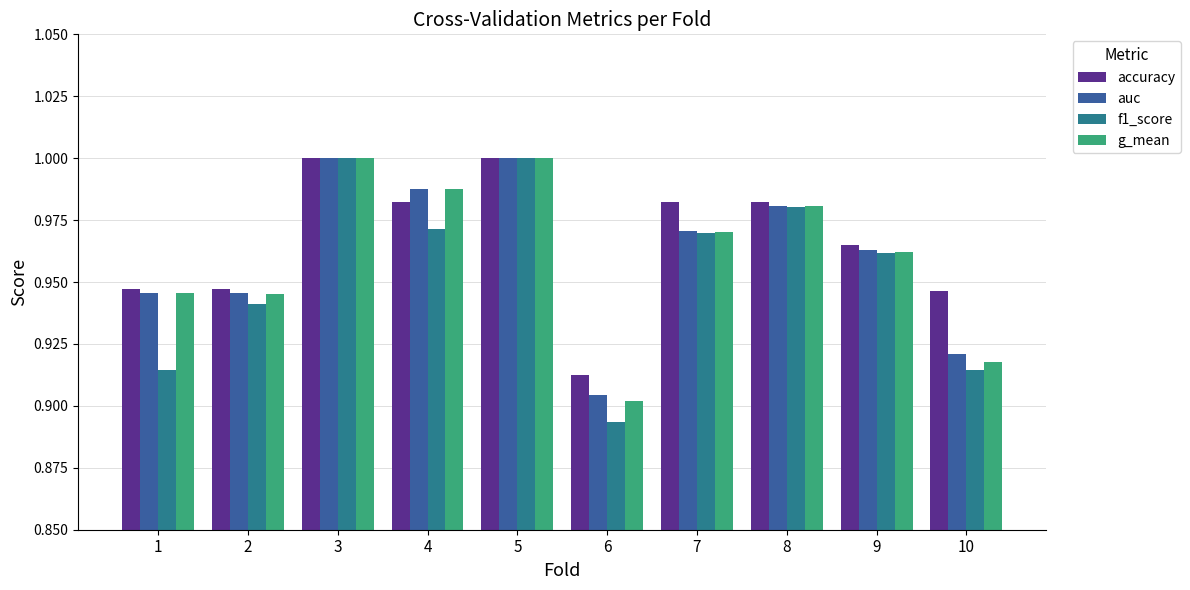

Is the value of g_mean at 6 greater than the value of f1_score at 2?

No